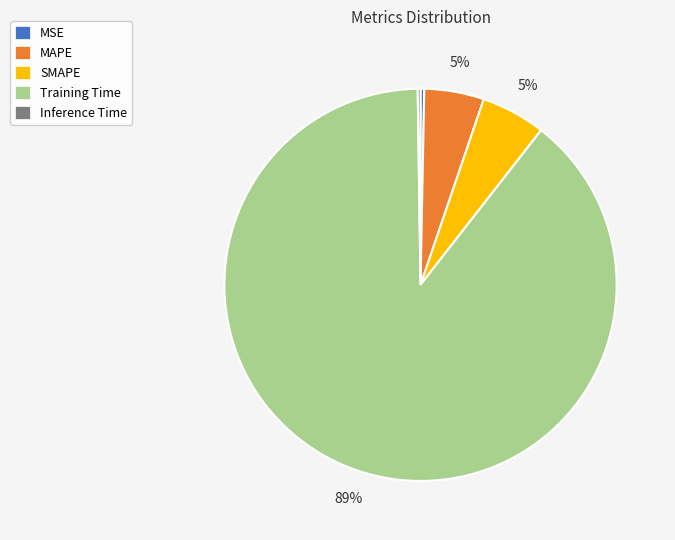

Does any single category account for the majority?

Yes